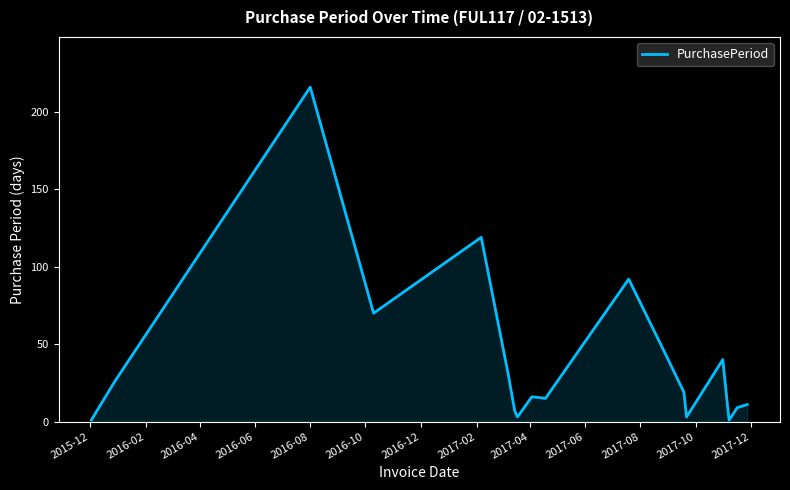

What is the greatest value displayed?

216